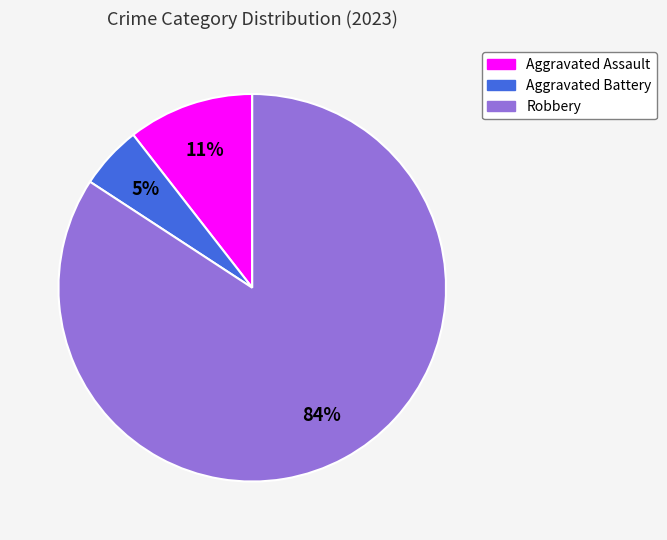

Is it true that Robbery is 72% of the pie?

False